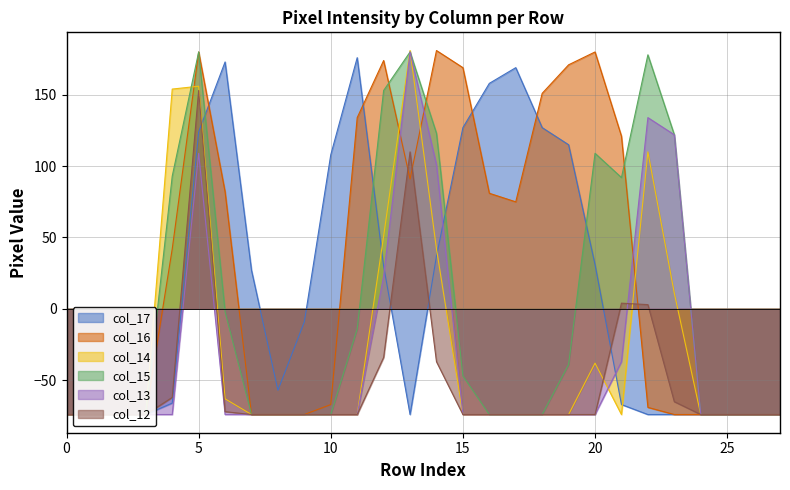

In col_16, how many points are lower than both neighbors (excluding endpoints)?

2